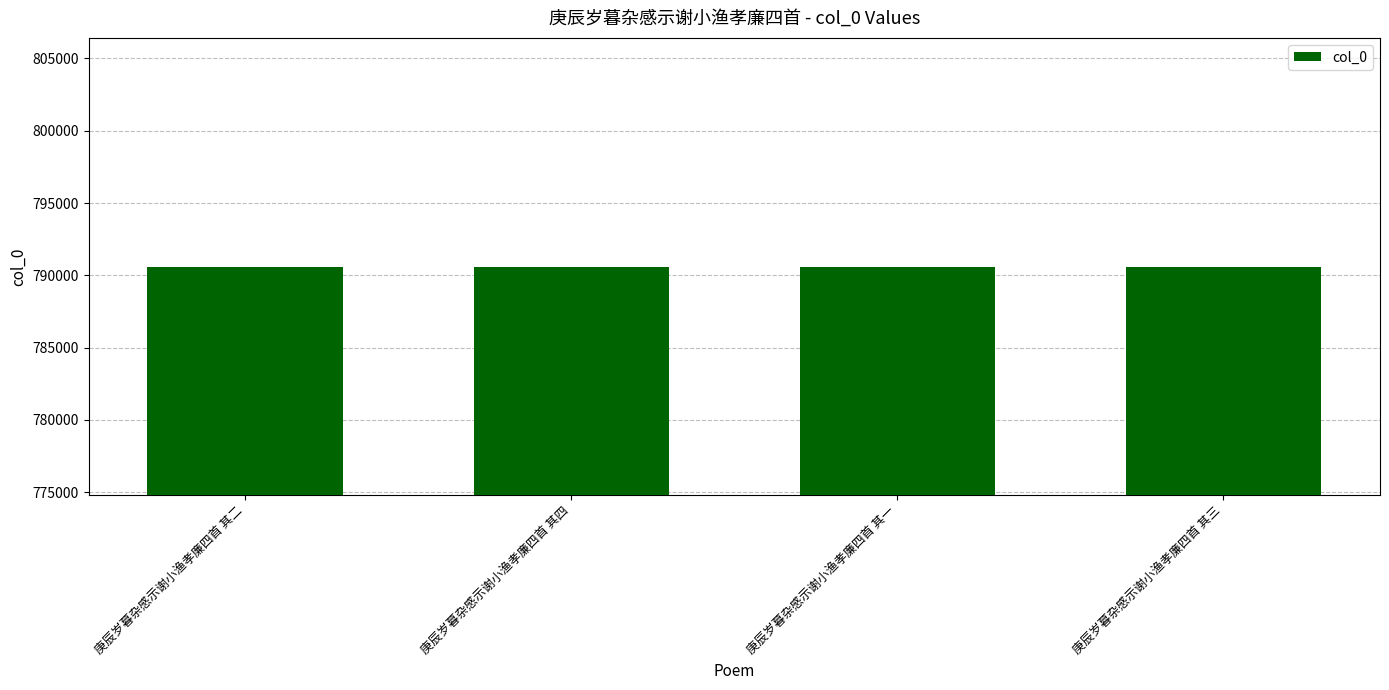

What is the greatest value displayed?

790611